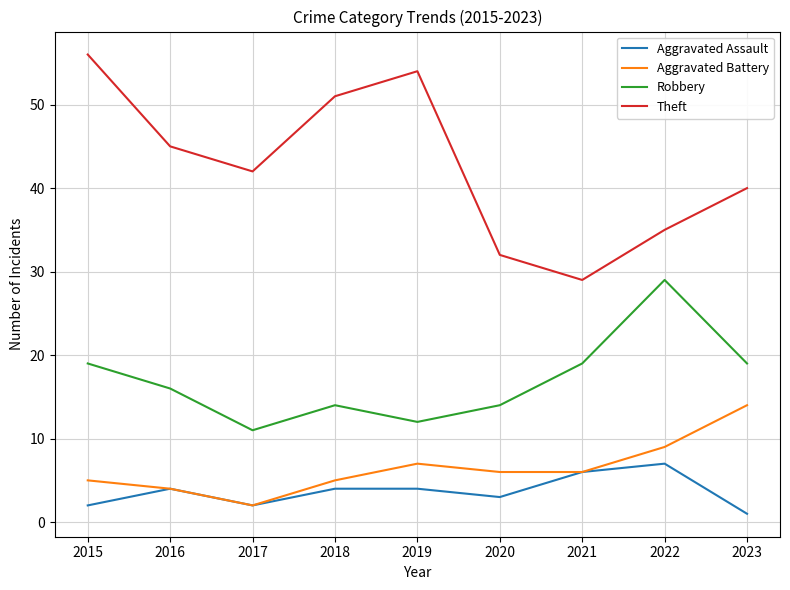

How many Aggravated Assault values are between 2 and 4?

6